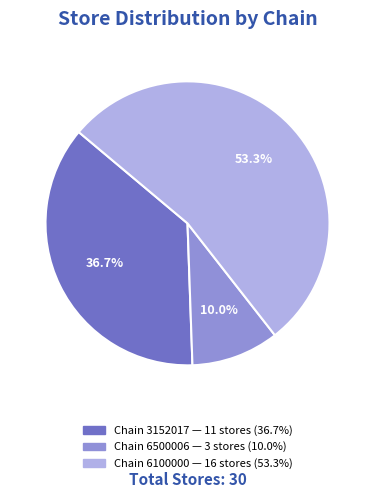

Is there a majority slice in this chart?

Yes